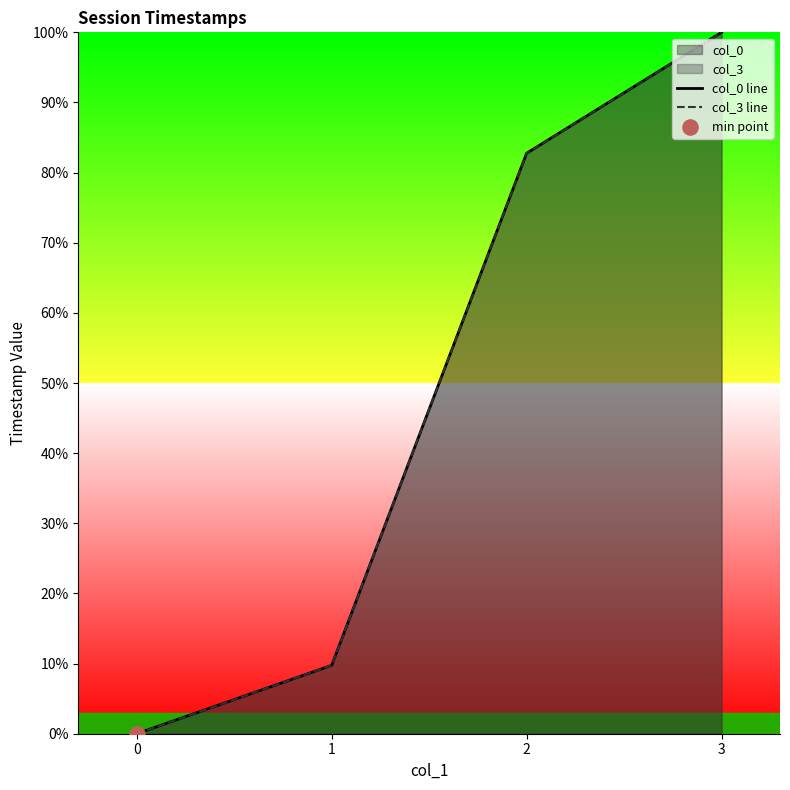

What are all the series names shown in the legend?

col_0 line, col_3 line